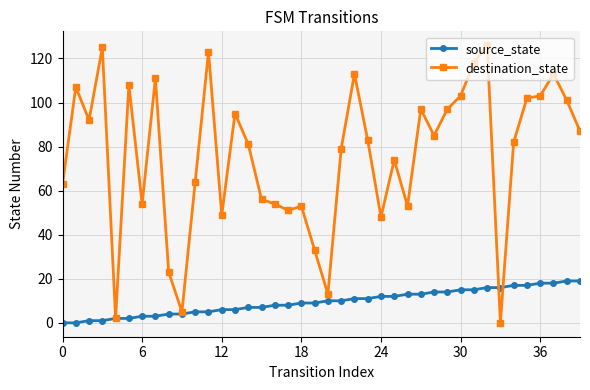

Which series has the largest total across all categories?

destination_state